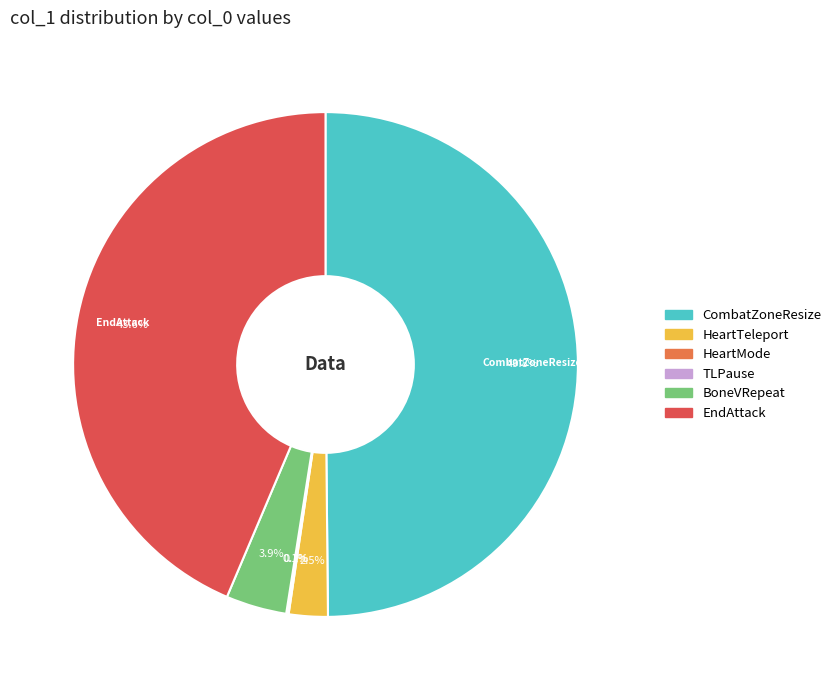

To the nearest percent, what is the average slice percentage?

17%